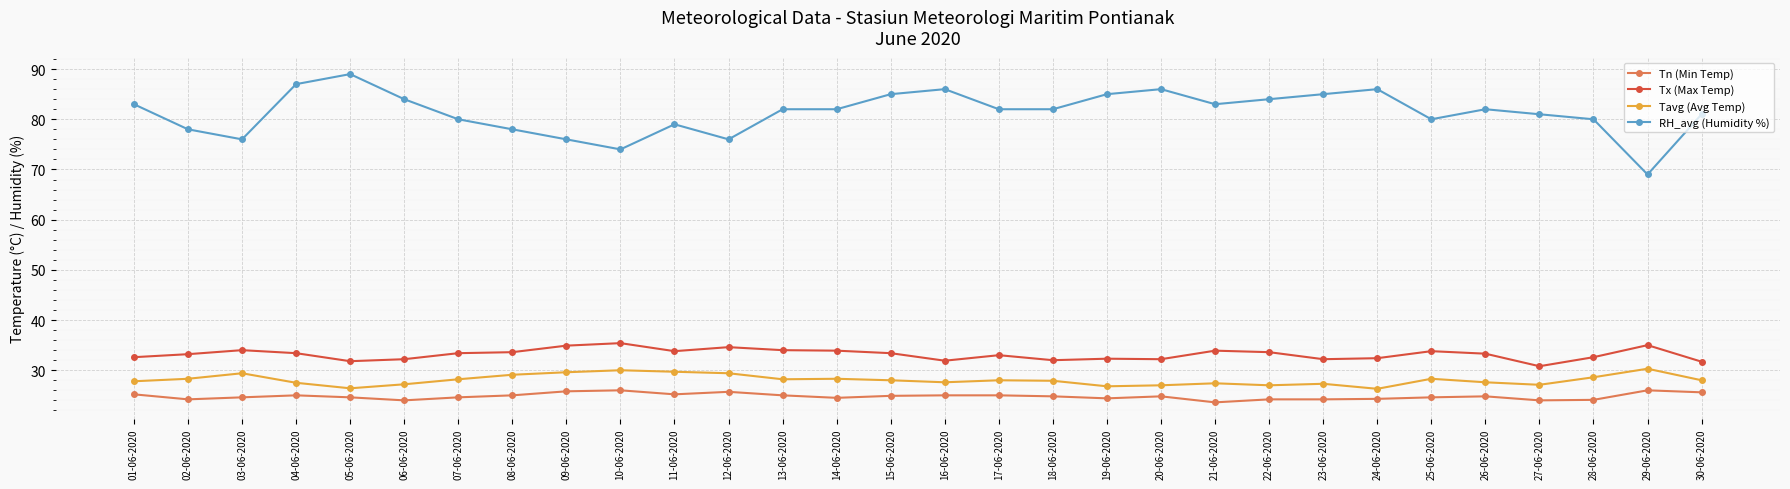

Which series has the largest range (max minus min)?

RH_avg (Humidity %)